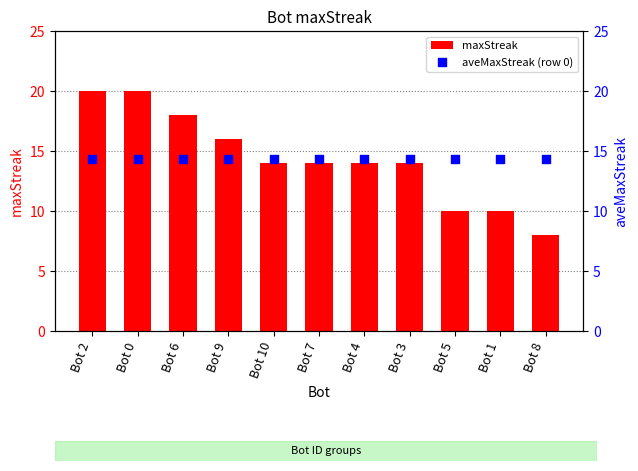

Which series reaches the maximum Y coordinate?

maxStreak